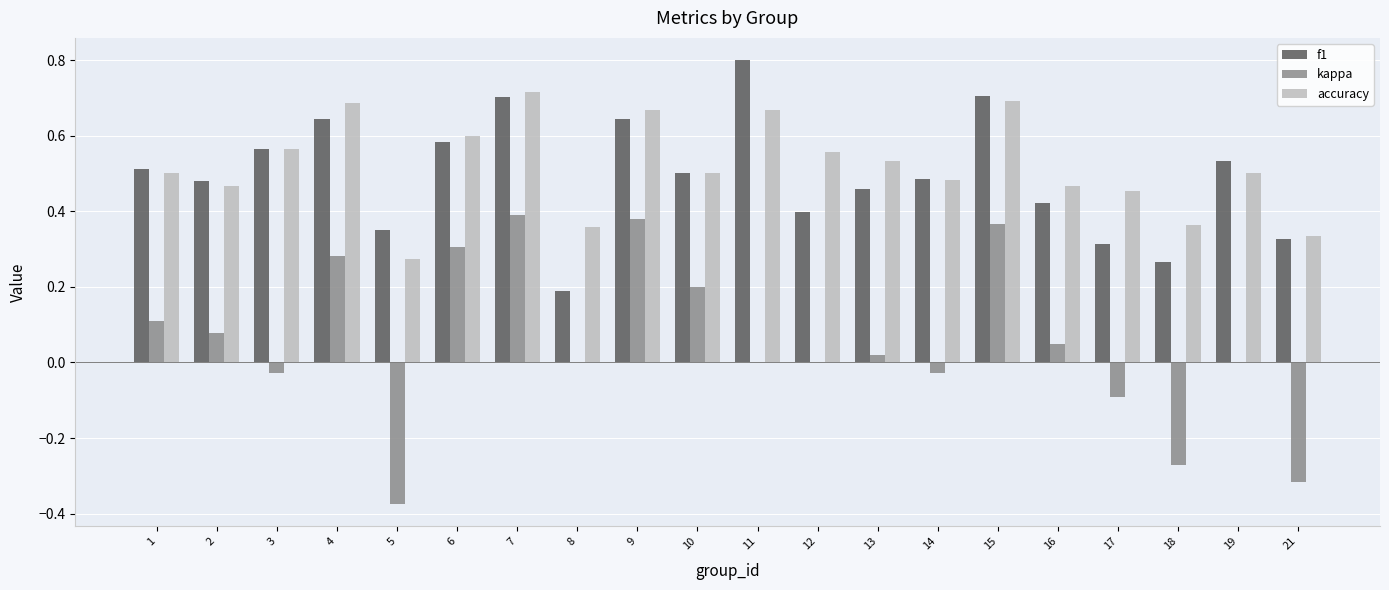

The kappa series shows 0.1 at 10. True or false?

False